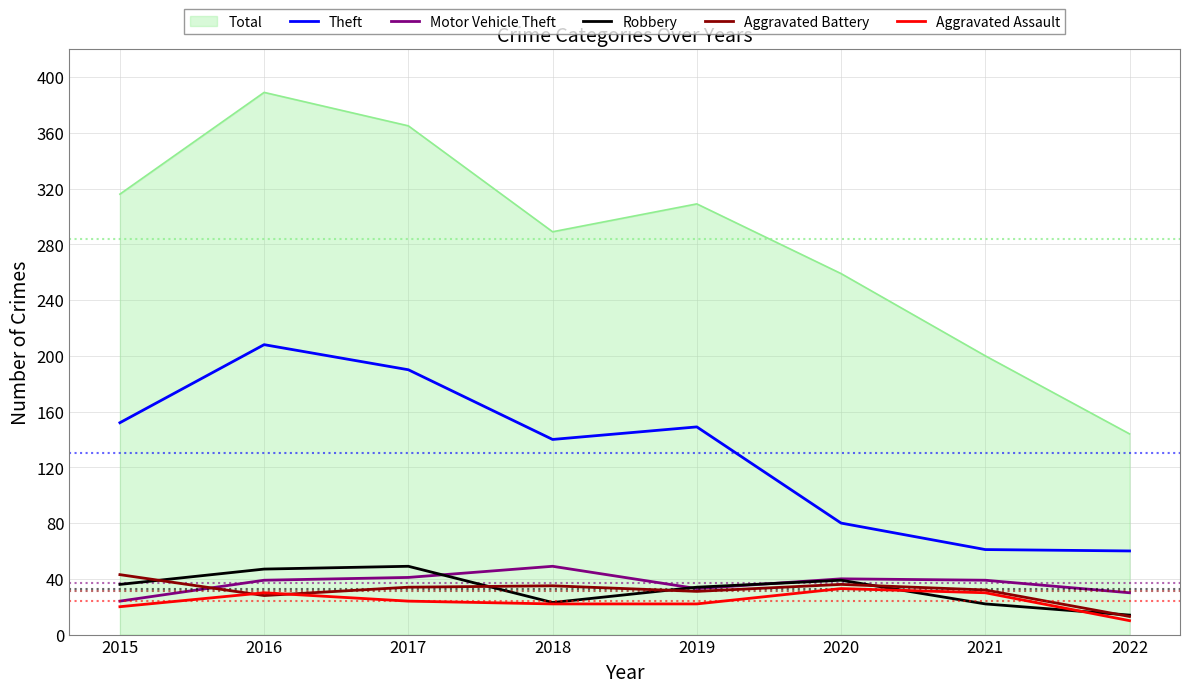

Where is the first local maximum for Theft?

2016